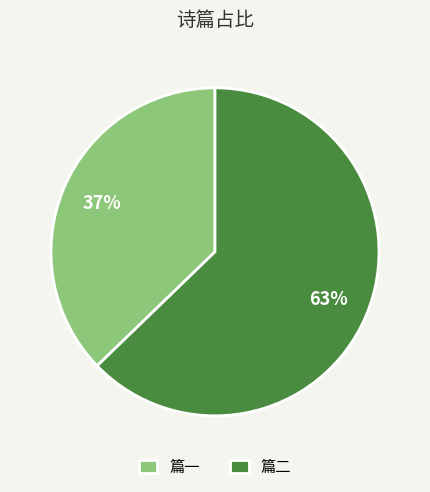

Which has a higher value, 篇一 or 篇二?

篇二